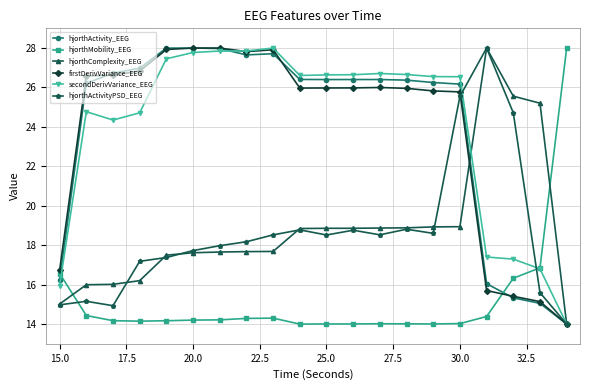

At how many categories does at least one series exceed 23?

19